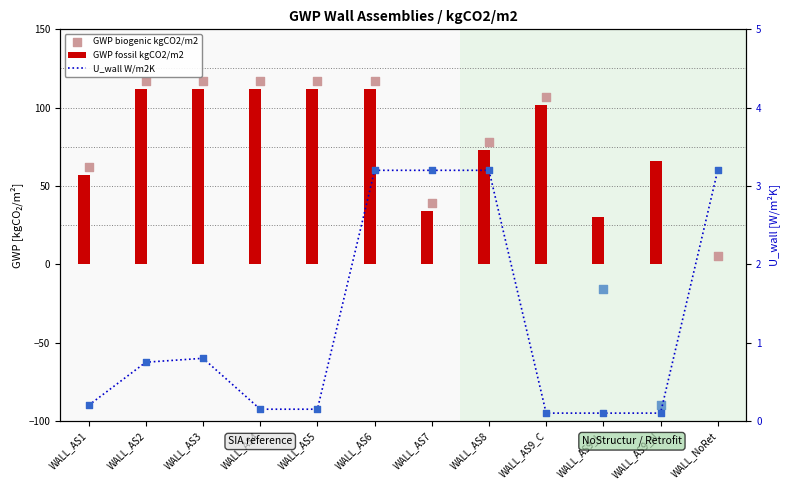

At which category is the sum across all series the highest?

WALL_AS6